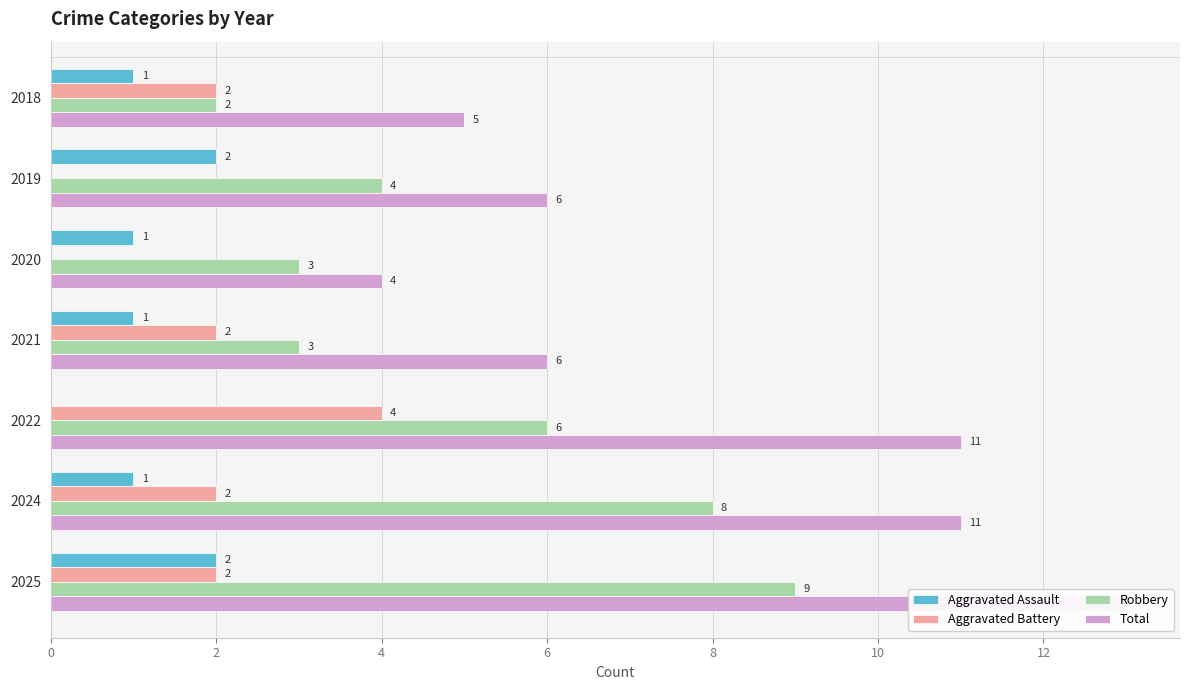

What is the difference between the highest and lowest values at 2021?

5